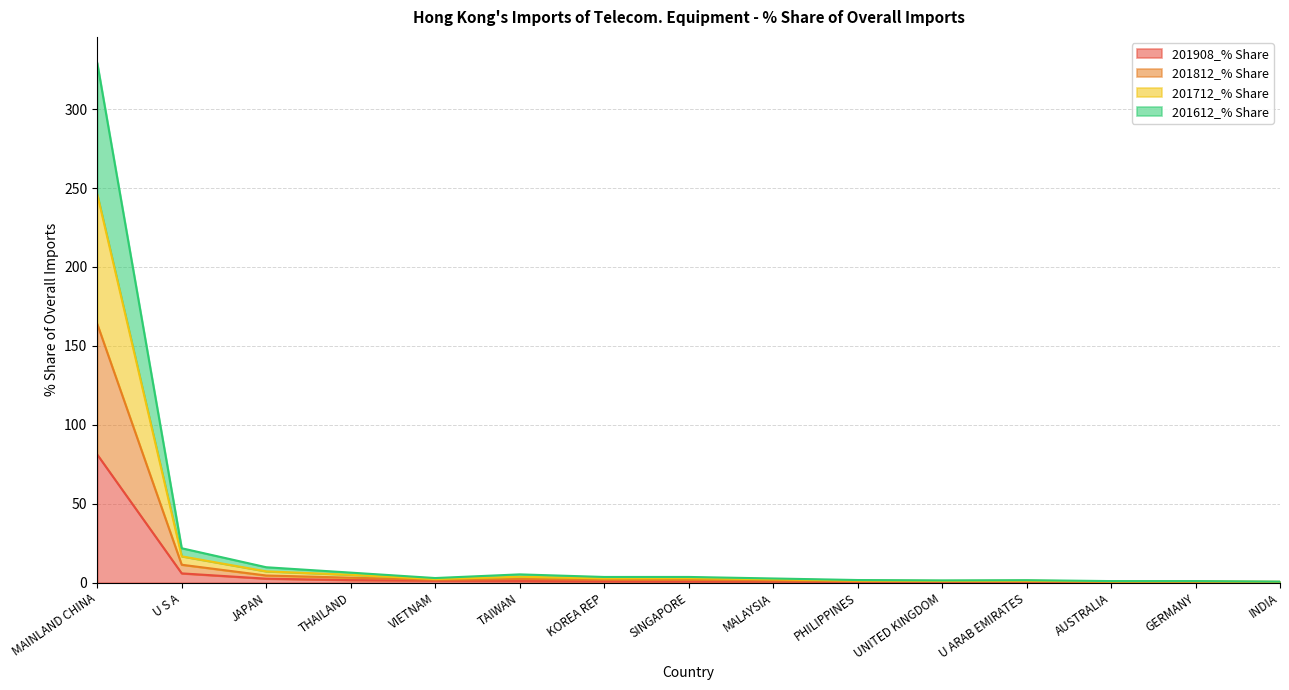

What is the lowest value of the 201812_% Share series?

0.6